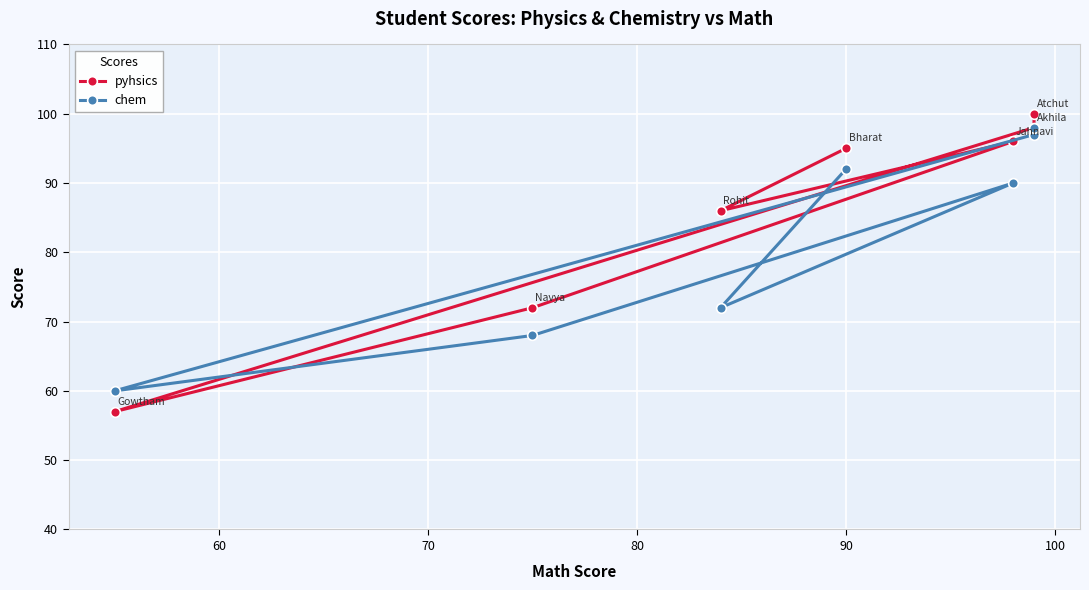

How many lines are shown in the chart?

2